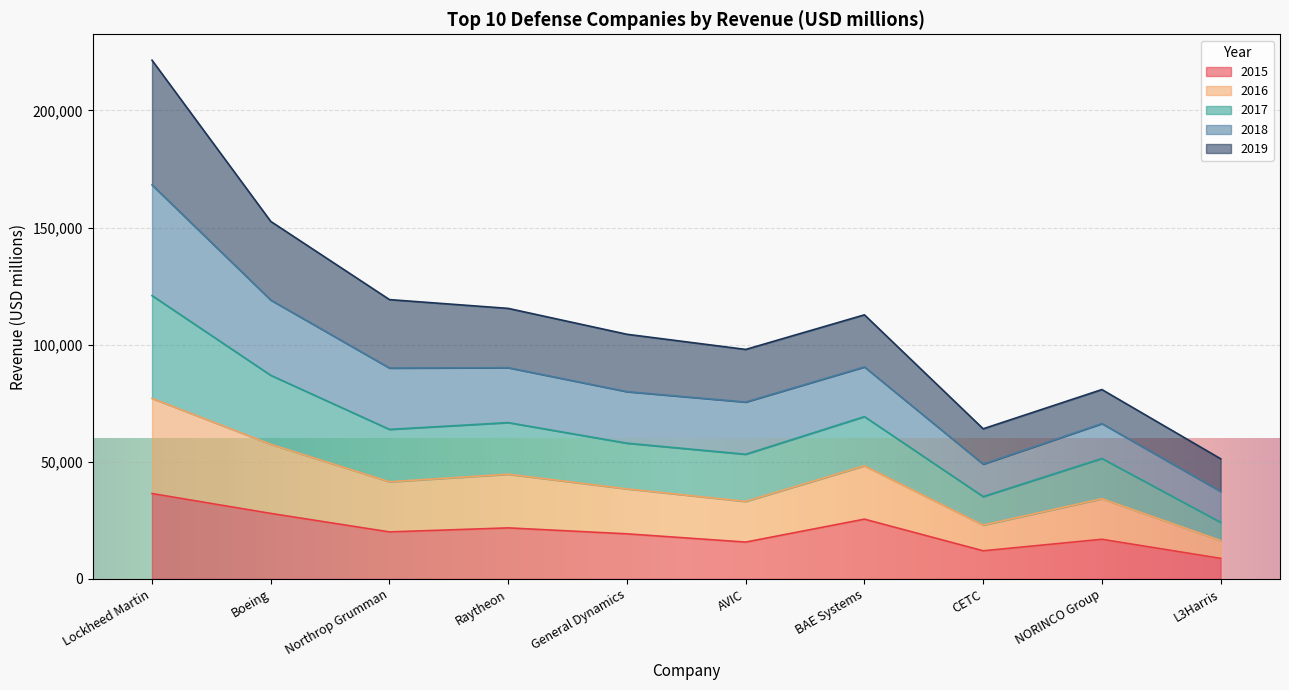

The 2015 series shows 20060 at Northrop Grumman. True or false?

True